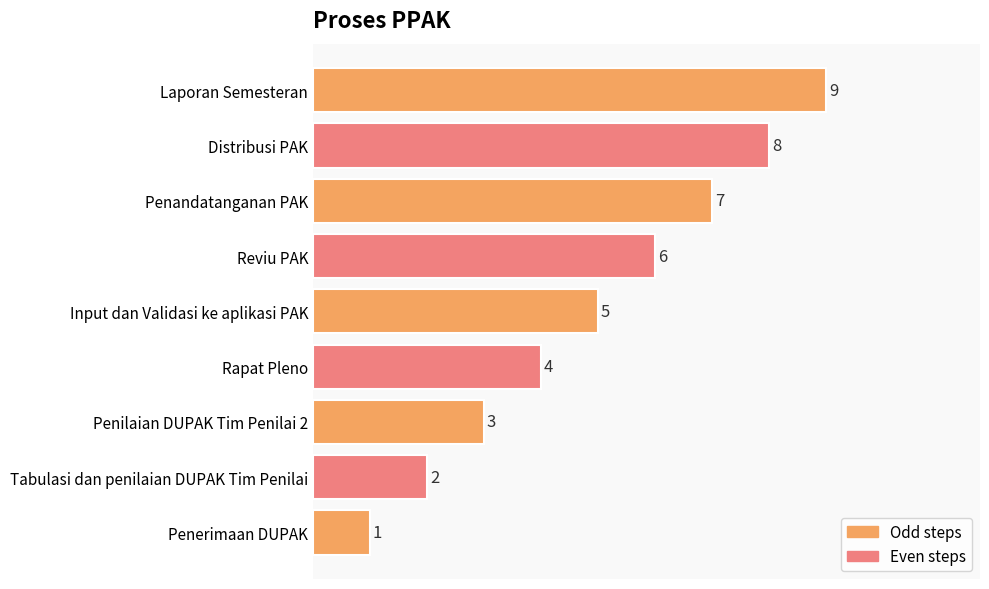

The chart shows a value of 10 at Penandatanganan PAK. True or false?

False